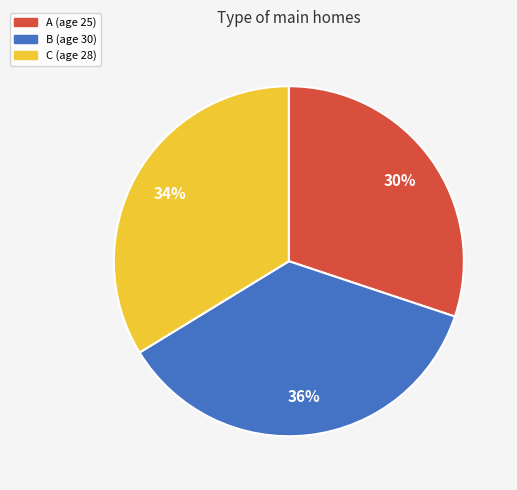

Count the number of slices in the pie.

3